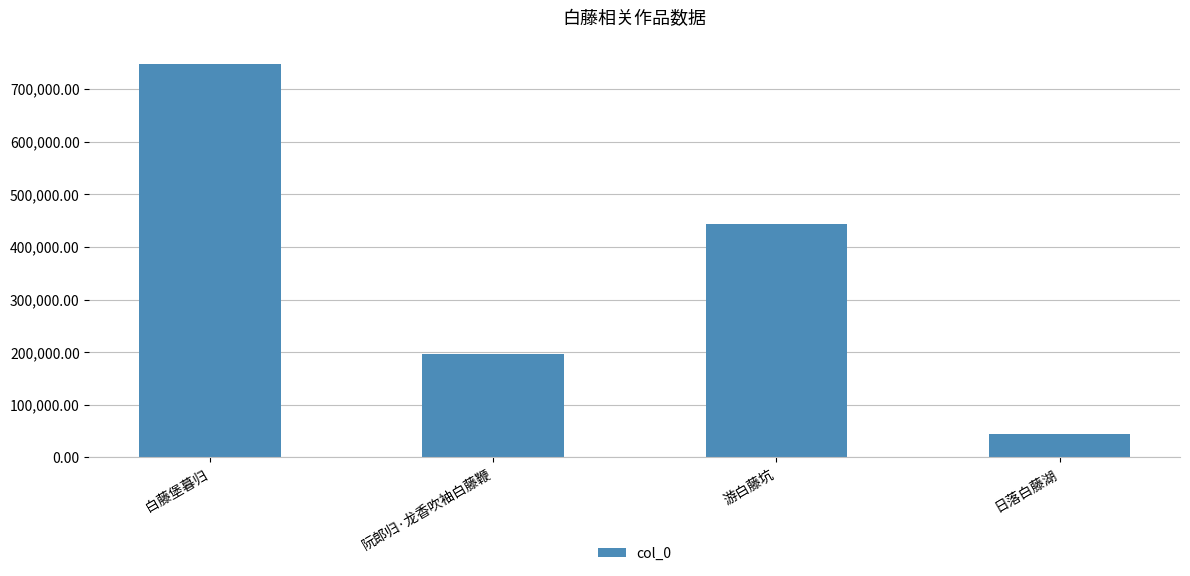

Does the chart contain stacked bars?

No